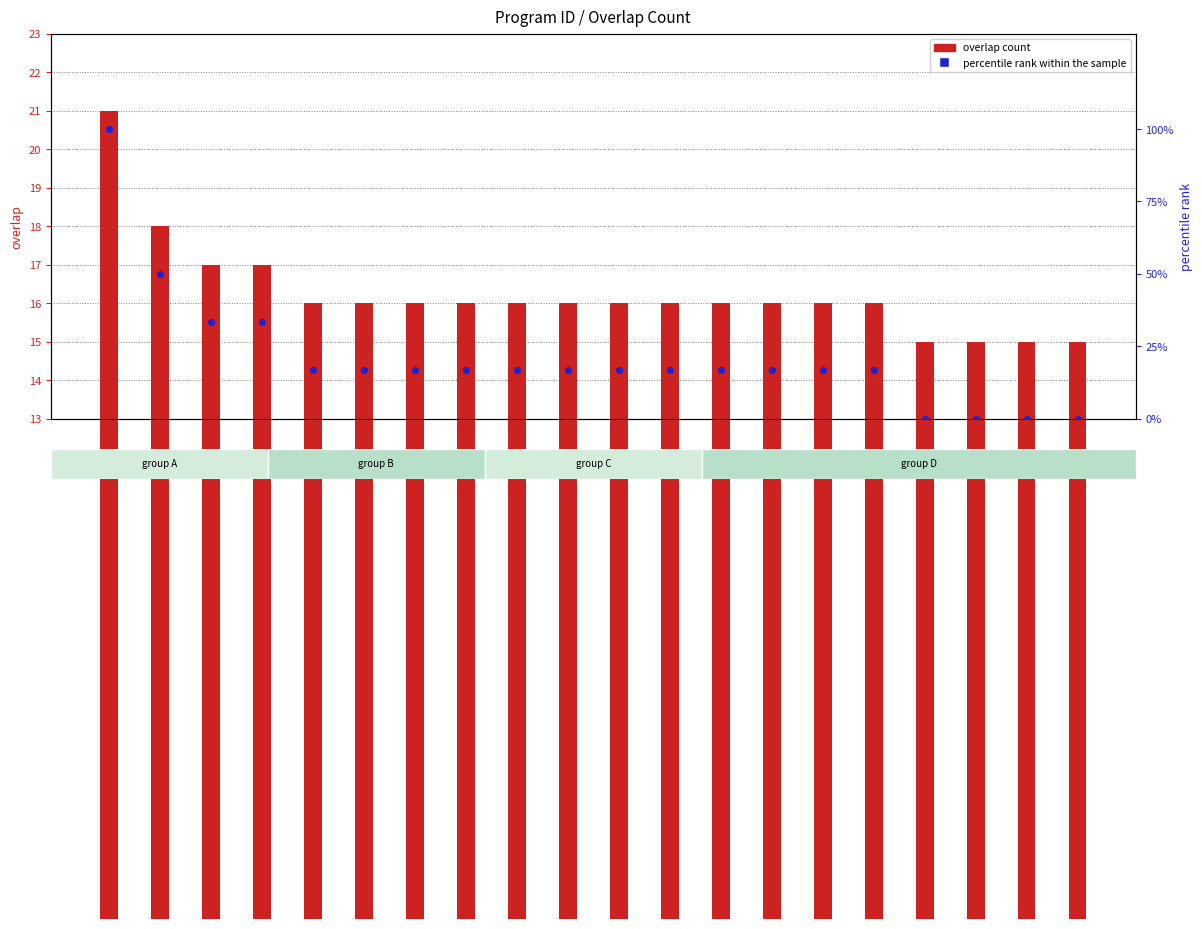

Which series has the largest total across all categories?

percentile rank within the sample